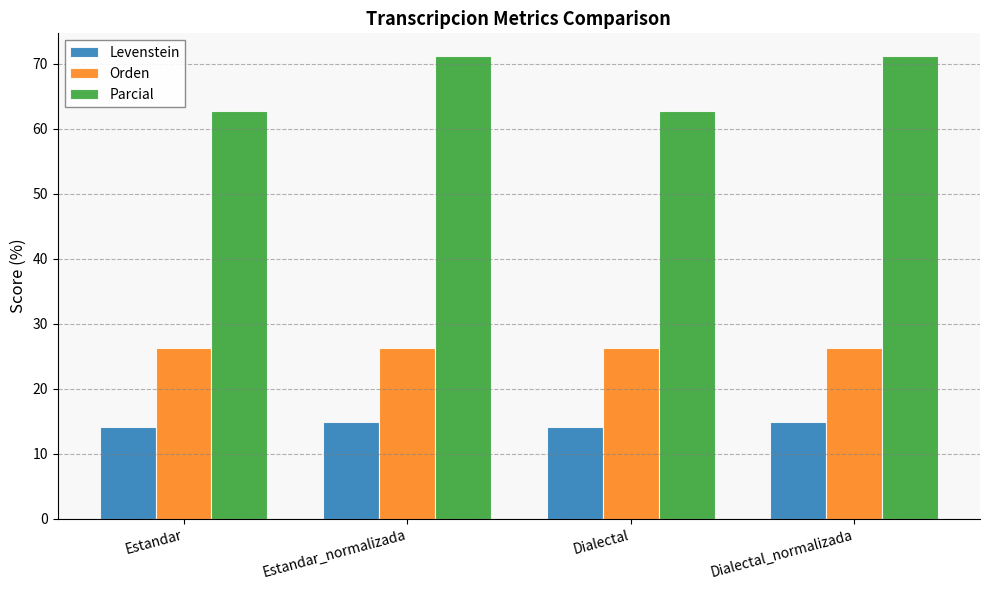

Which series changed the most between Estandar and Estandar_normalizada?

Parcial